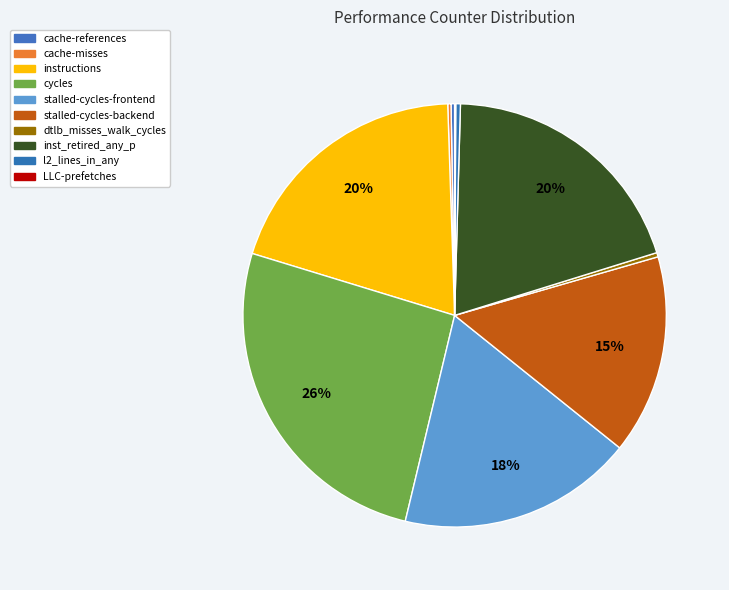

What portion of the pie excludes LLC-prefetches?

99.9%